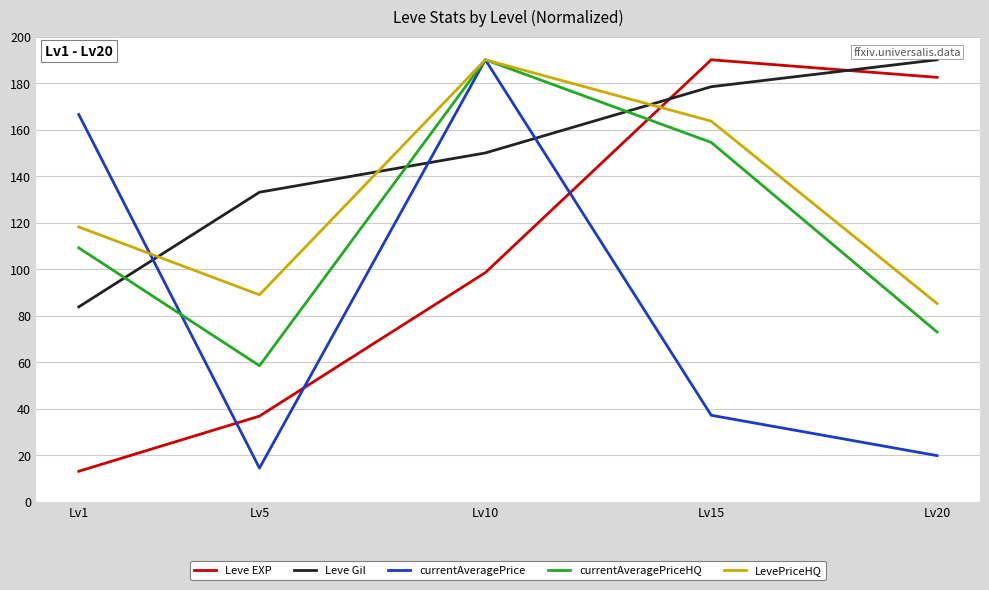

In Leve EXP, how many points are higher than both neighbors (excluding endpoints)?

1